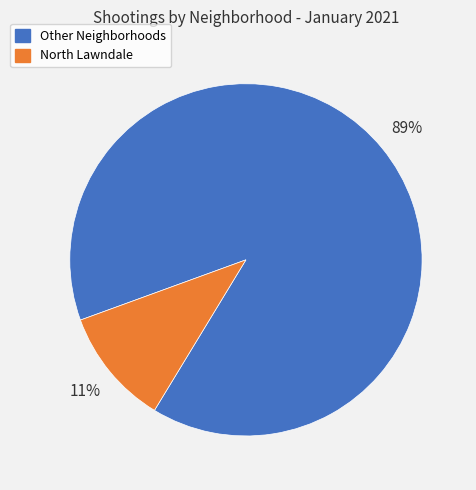

What is the largest slice in the pie chart?

Other Neighborhoods